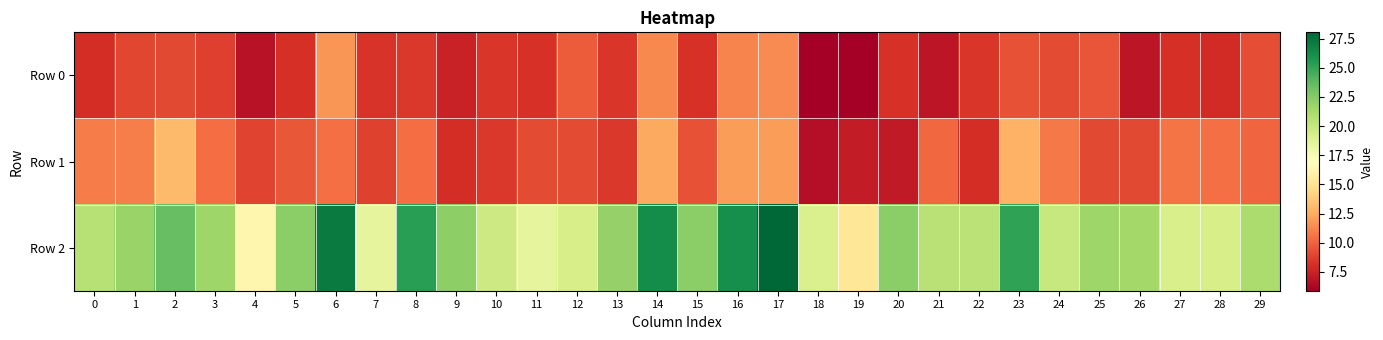

At which category is the sum across all series the highest?

17